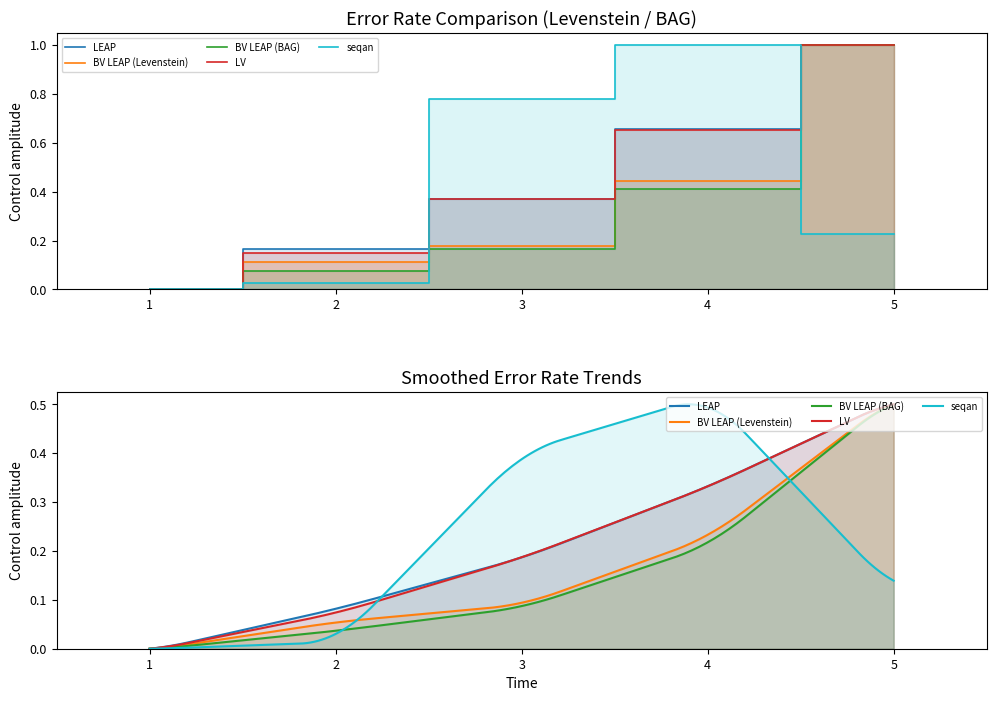

How many data points in LEAP are above 0?

4